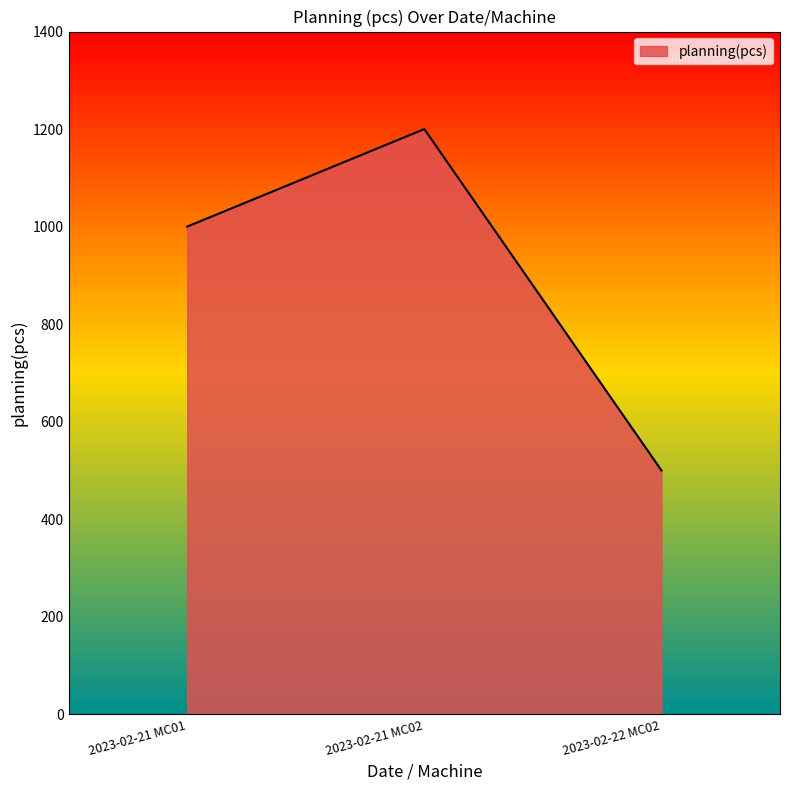

Approximately how many times larger is the value at 2023-02-21 MC02 compared to 2023-02-21 MC01?

1.2